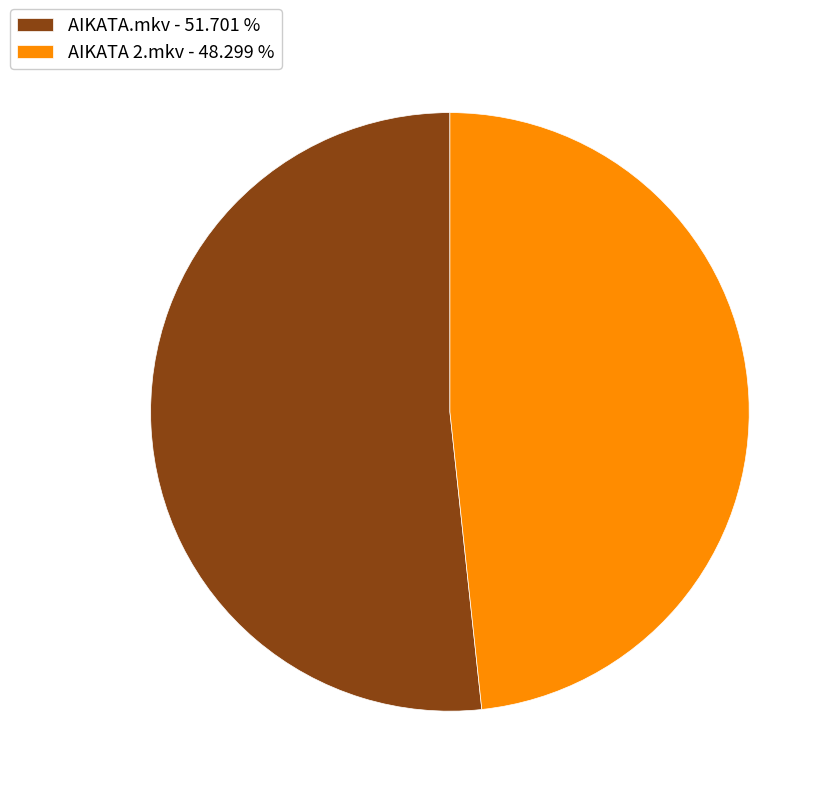

The AIKATA.mkv slice represents 52% of the pie. True or false?

True